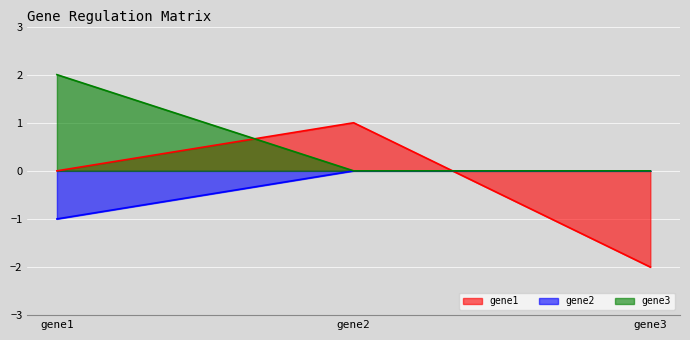

What is the value of the gene3 point at the 1st from the left?

2